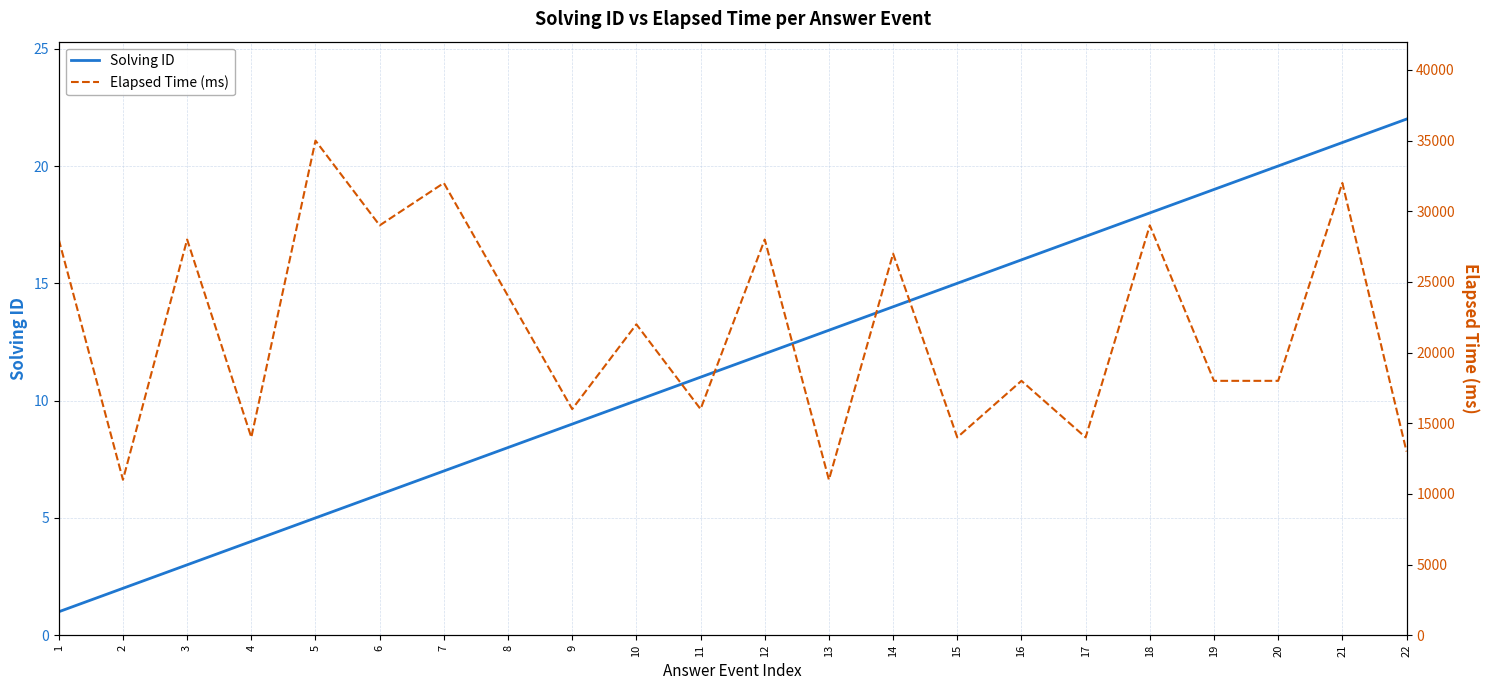

Reading right to left, transcribe all the data shown in this chart.

Solving ID: 22=22	21=21	20=20	19=19	18=18	17=17	16=16	15=15	14=14	13=13	12=12	11=11	10=10	9=9	8=8	7=7	6=6	5=5	4=4	3=3	2=2	1=1
Elapsed Time (ms): 22=13000	21=32000	20=18000	19=18000	18=29000	17=14000	16=18000	15=14000	14=27000	13=11000	12=28000	11=16000	10=22000	9=16000	8=24000	7=32000	6=29000	5=35000	4=14000	3=28000	2=11000	1=28000